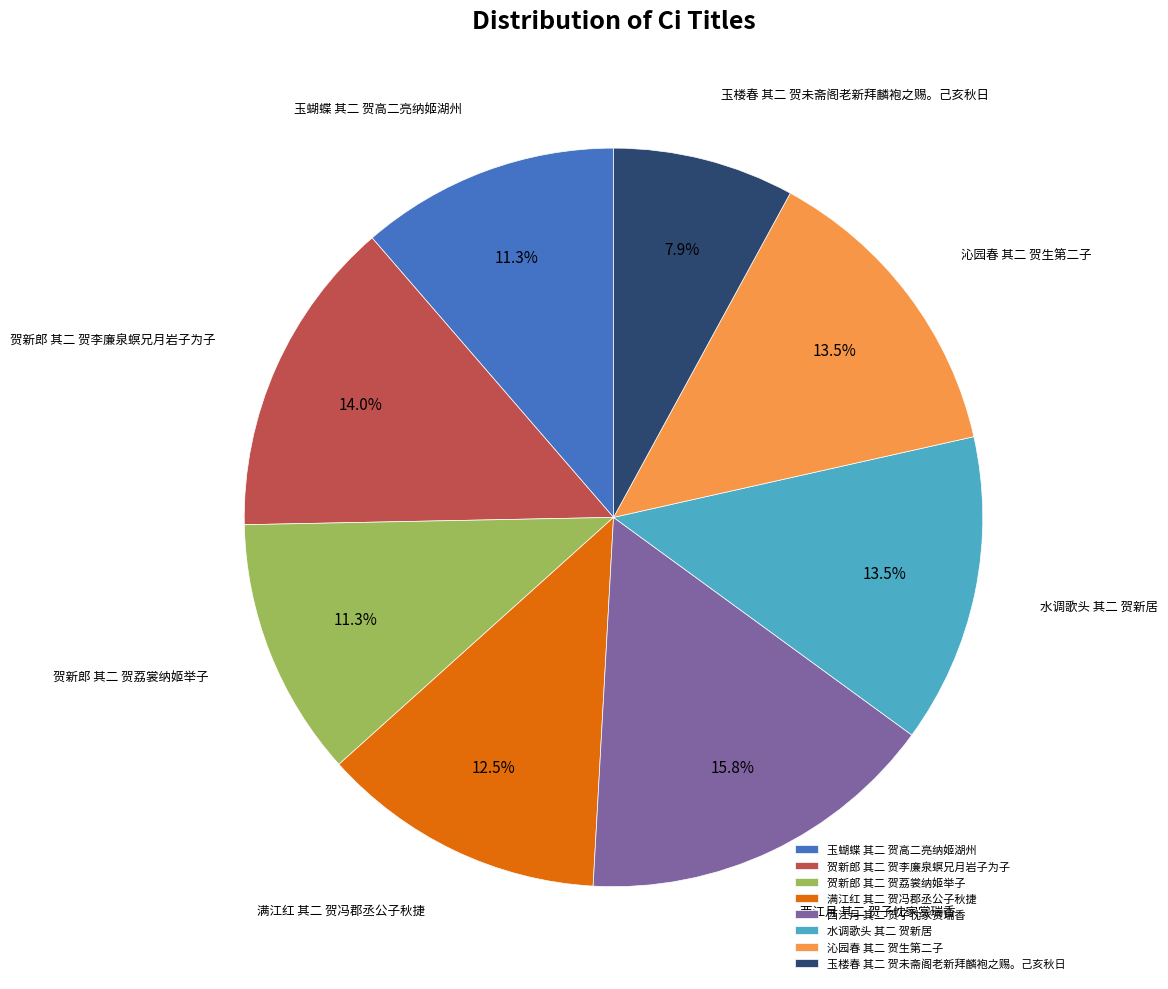

To the nearest percent, what portion does 西江月 其二 贺子忱家赏瑞香 represent?

16%